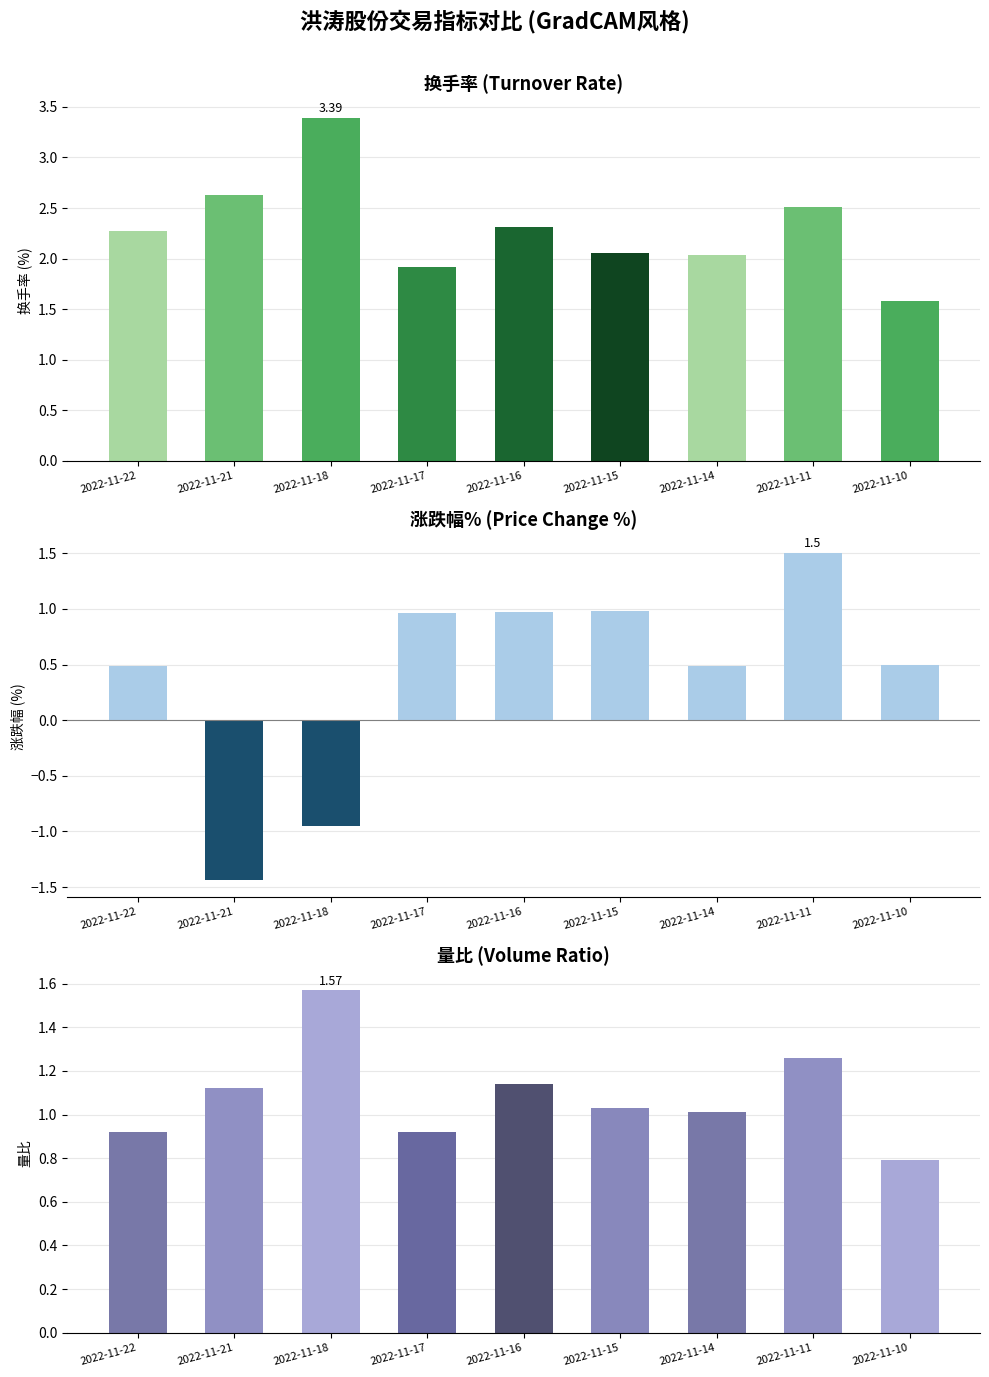

Rank the categories by 涨跌幅% value from highest to lowest.

2022-11-11, 2022-11-15, 2022-11-16, 2022-11-17, 2022-11-10, 2022-11-22, 2022-11-14, 2022-11-18, 2022-11-21